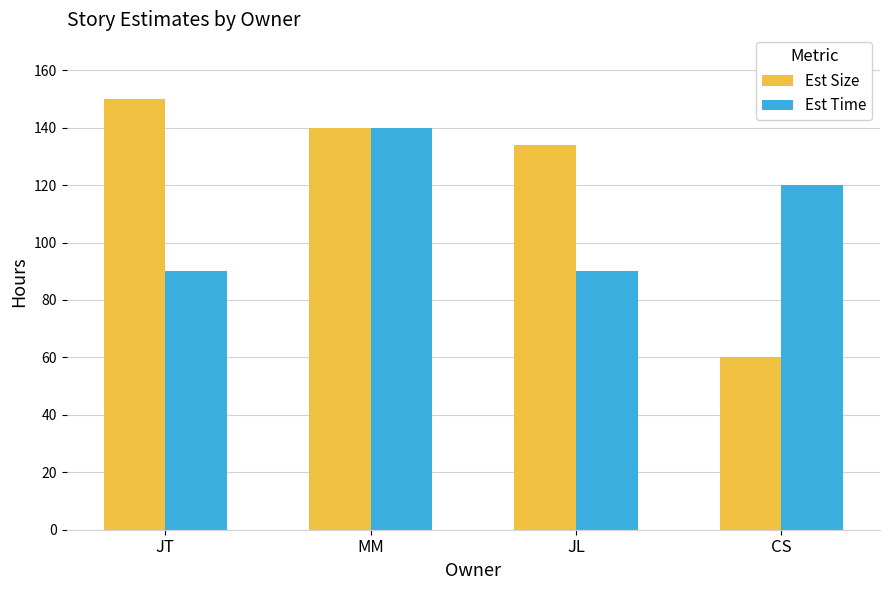

List the series in order of their peak value, highest first.

Est Size, Est Time